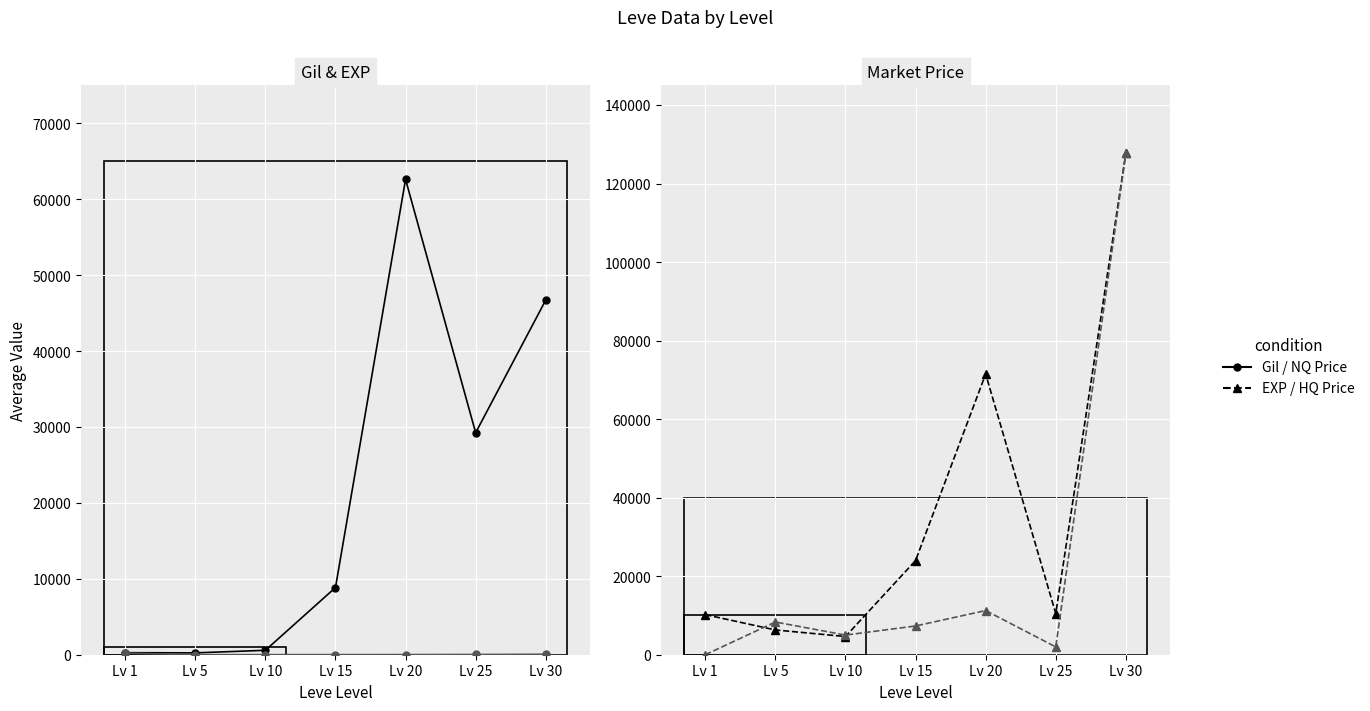

How many interior local peaks does the Avg Price HQ series have?

2